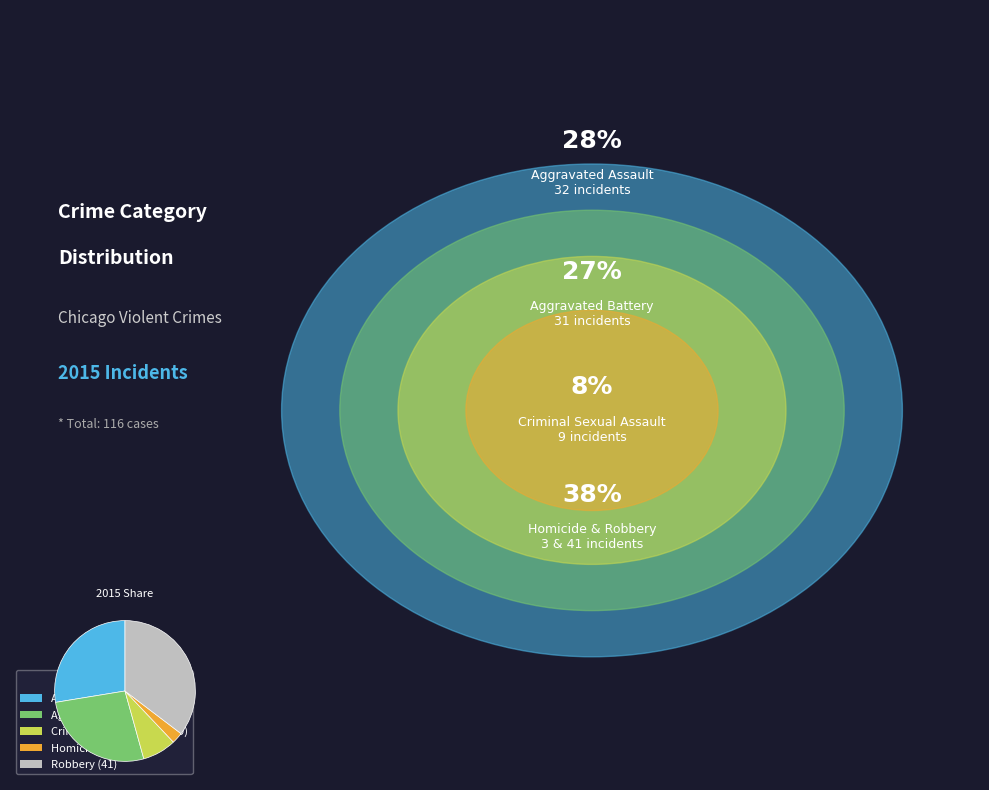

Does any single category account for the majority?

No